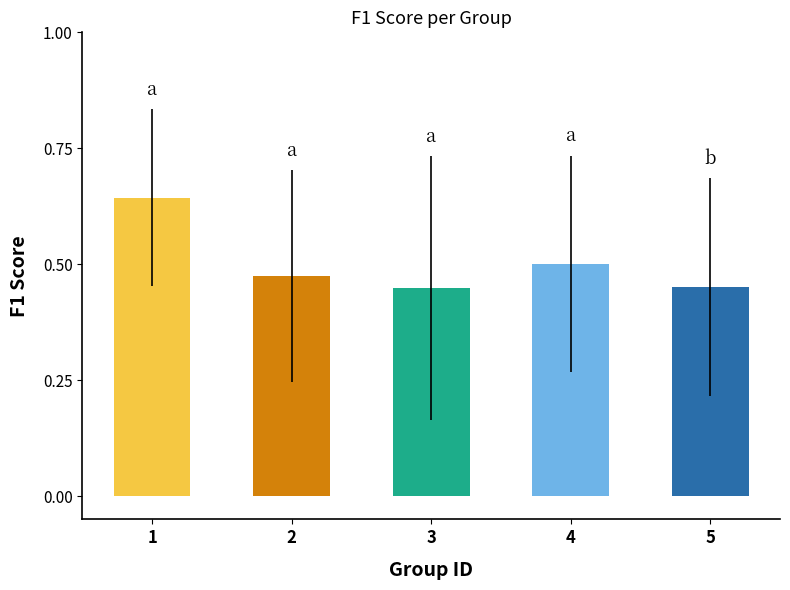

Count the values in the range 0 to 1.

5